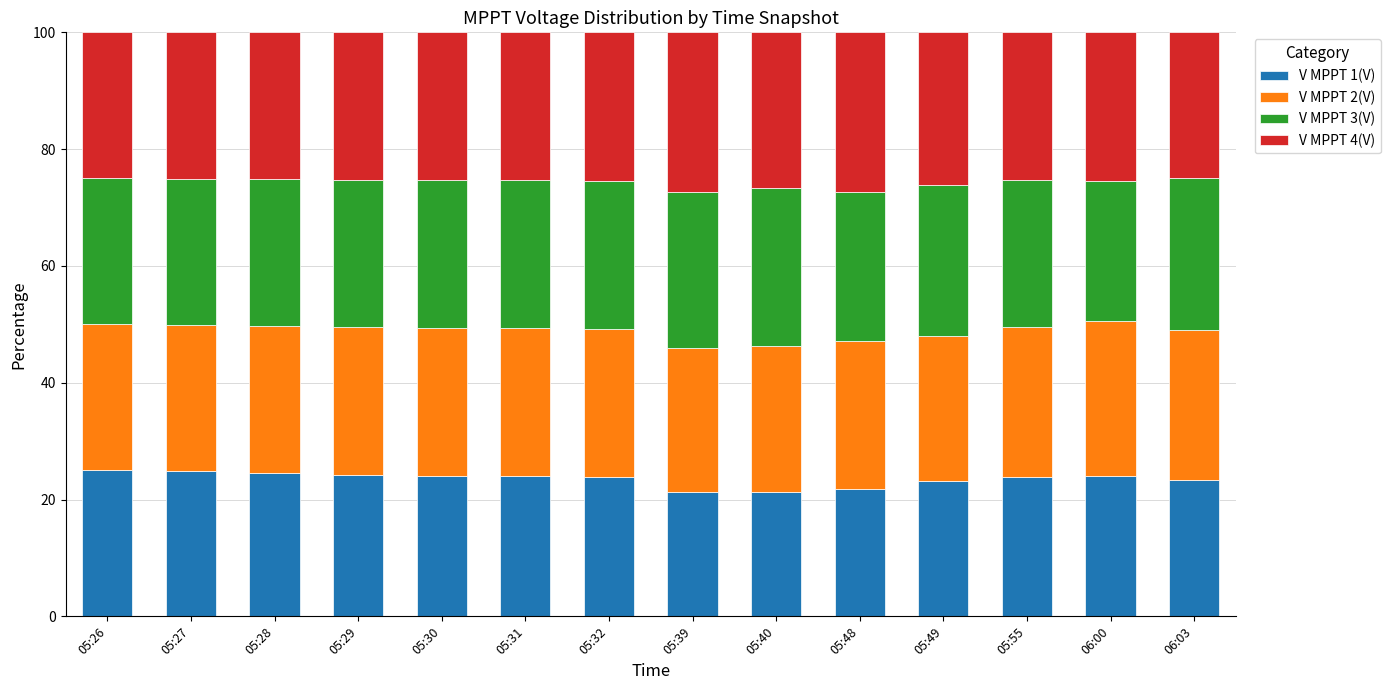

What is the lowest value of the V MPPT 1(V) series?

21.3